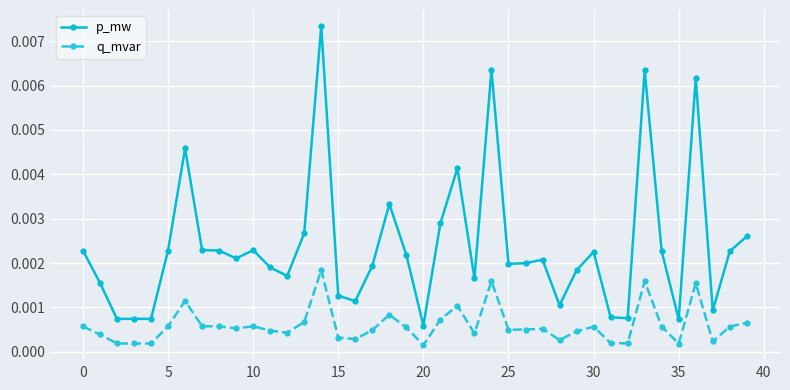

True or false: q_mvar and p_mw intersect in this chart.

False